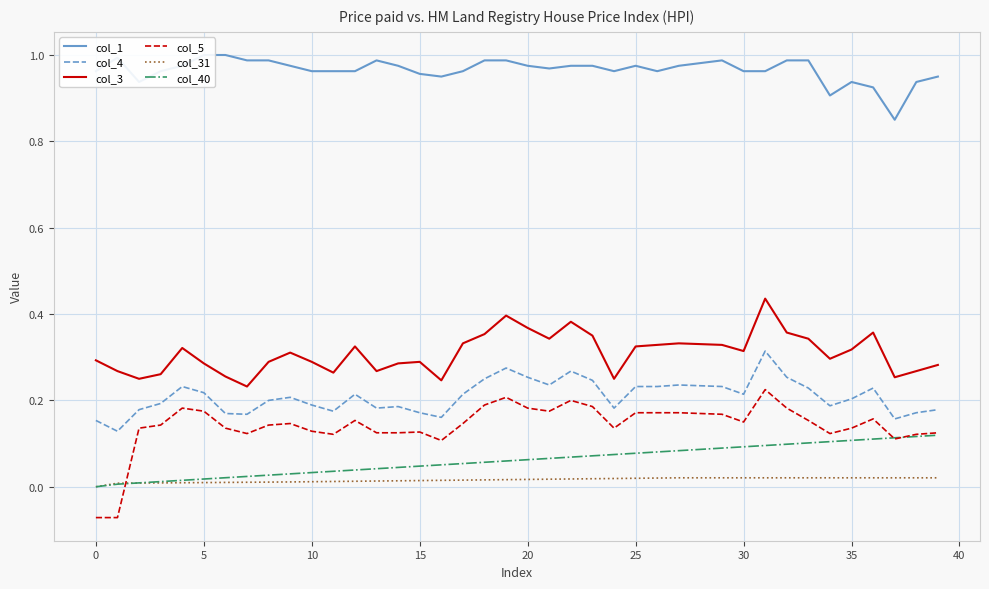

True or false: col_4 and col_40 intersect in this chart.

False